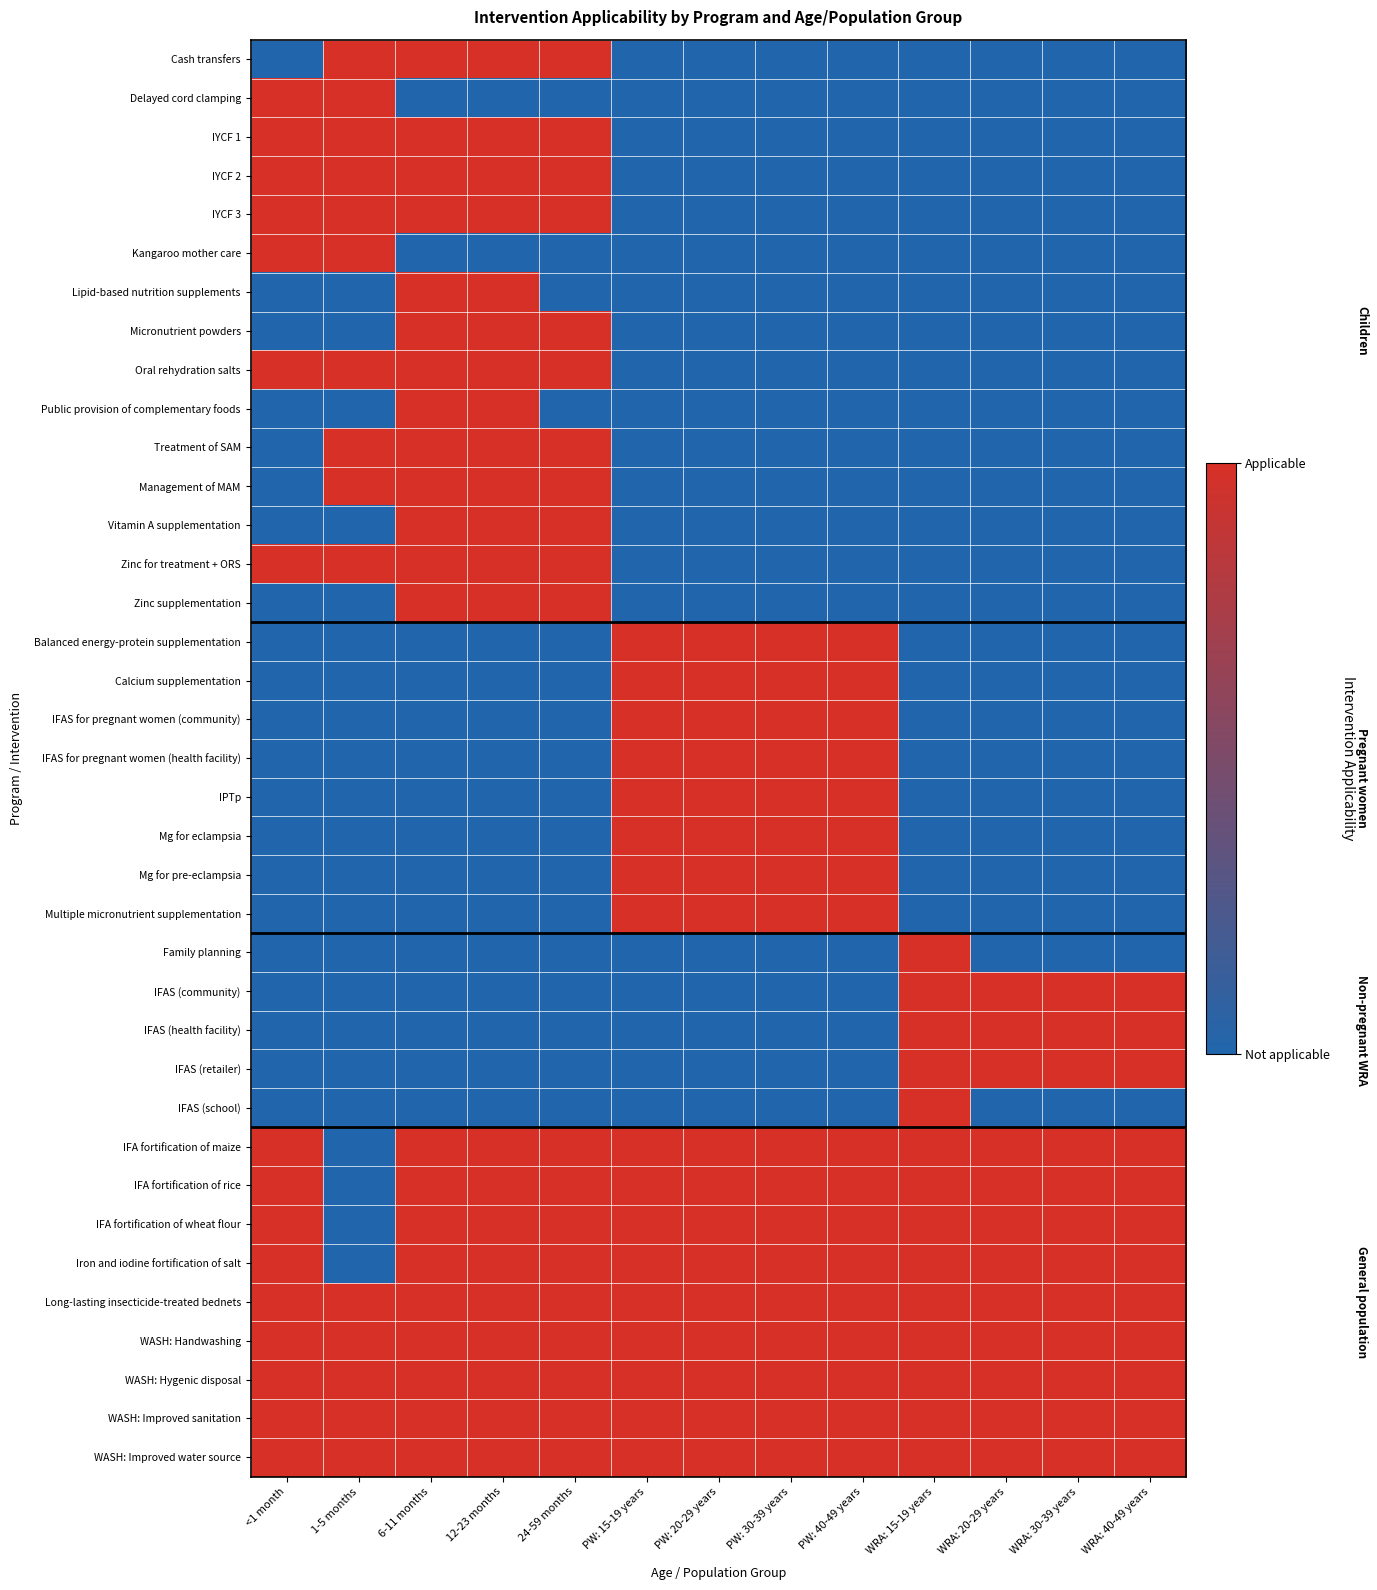

Which series has the largest total across all categories?

Long-lasting insecticide-treated bednets